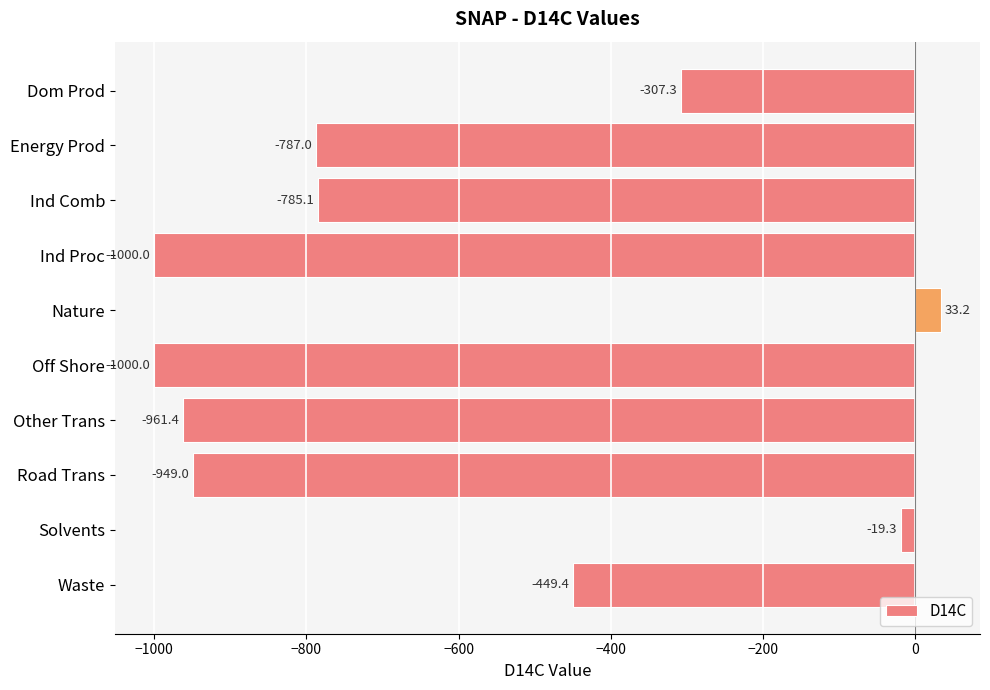

Reading bottom to top, transcribe all the data shown in this chart.

Waste=-449.4	Solvents=-19.3	Road Trans=-949.0	Other Trans=-961.4	Off Shore=-1000.0	Nature=33.2	Ind Proc=-1000.0	Ind Comb=-785.1	Energy Prod=-787.0	Dom Prod=-307.3